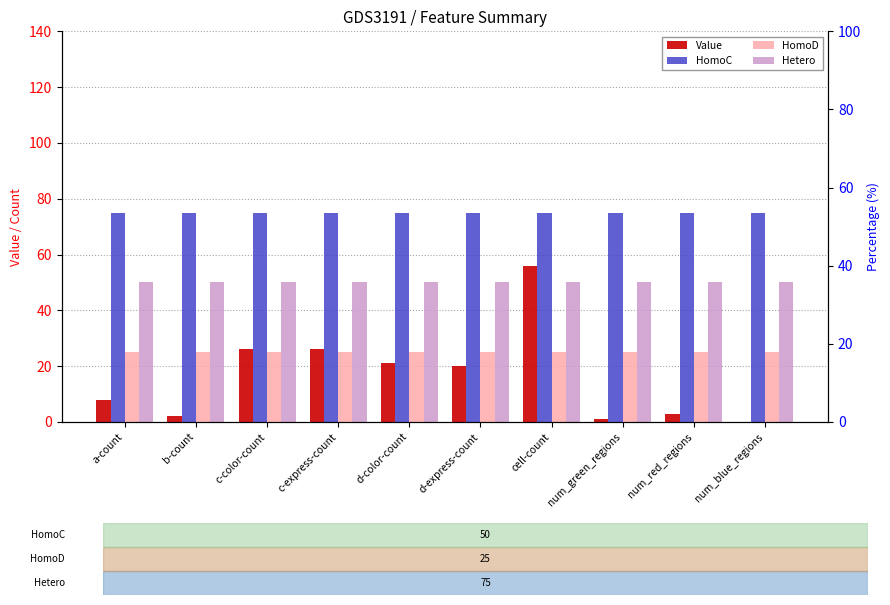

True or false: HomoD has a value of 25 at d-color-count.

True